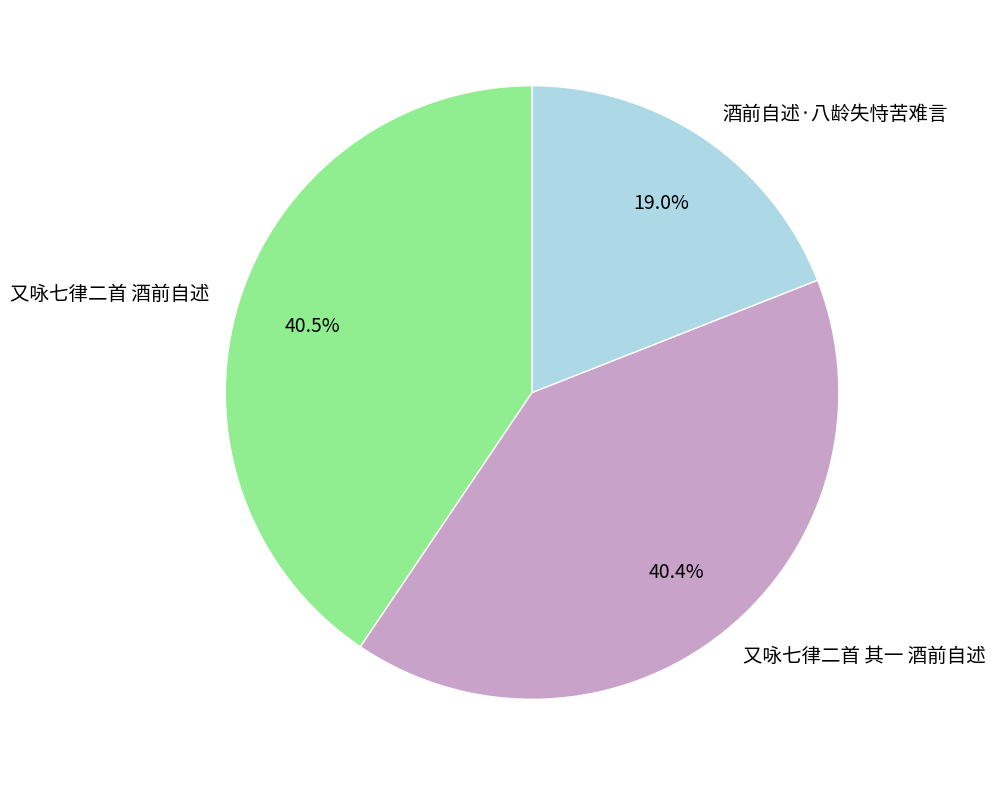

Is there any slice that represents more than half of the pie?

No